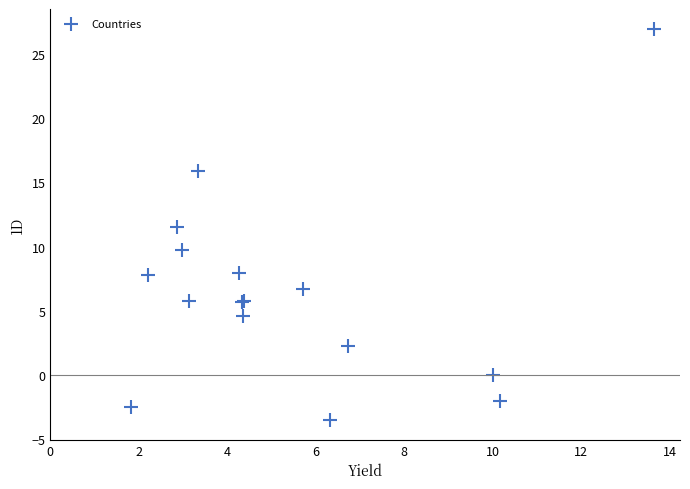

What Y value in the scatter plot is closest to 11?

11.5